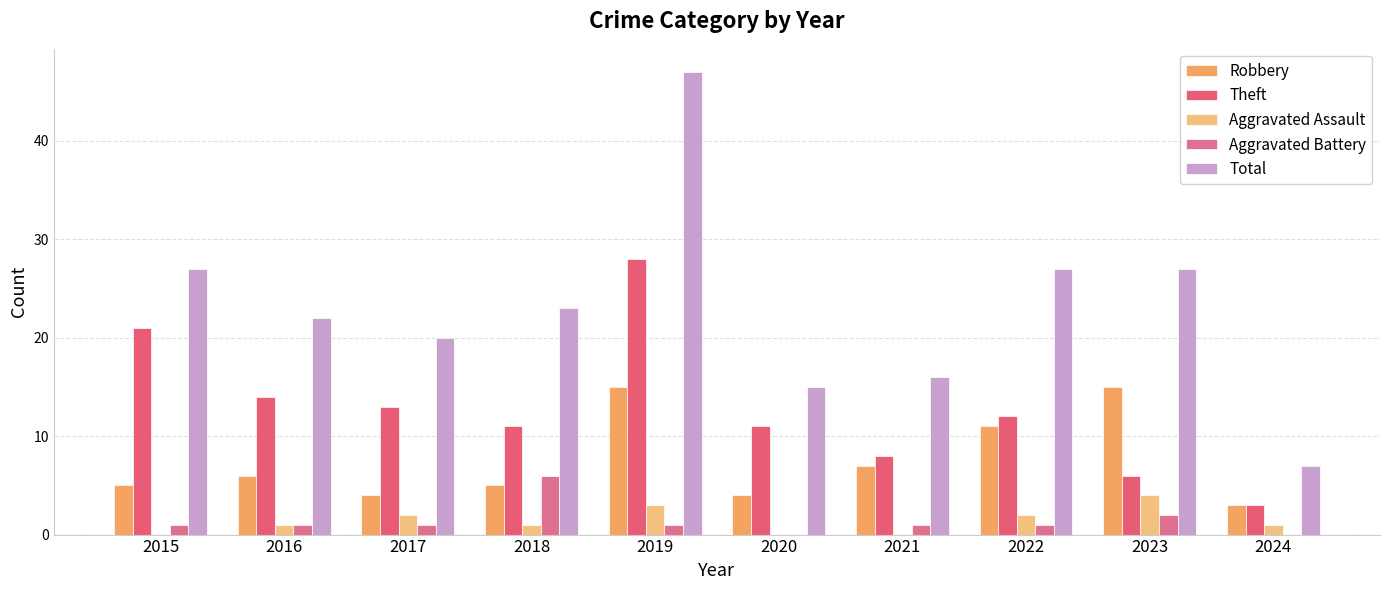

At which category does the chart reach its peak across all series?

2019